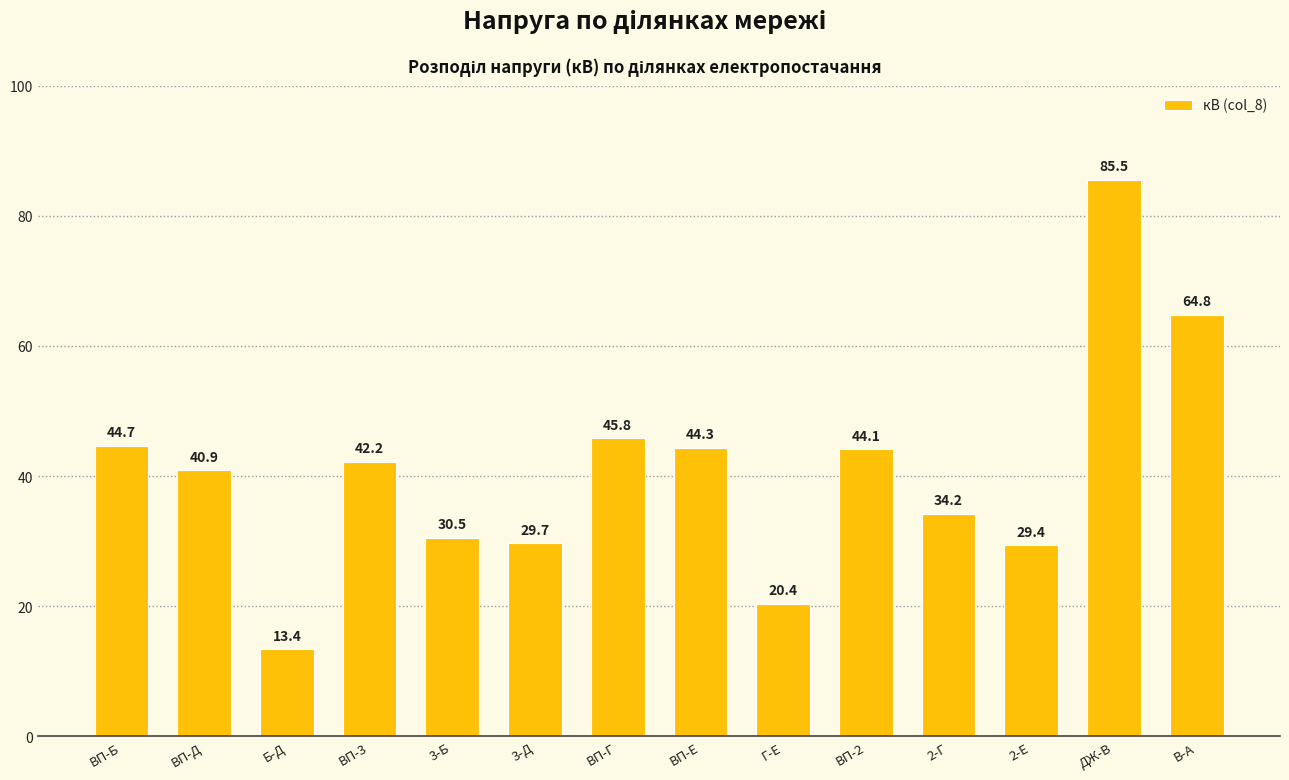

Reading right to left, extract all data points from this chart.

64.8	85.5	29.4	34.2	44.1	20.4	44.3	45.8	29.7	30.5	42.2	13.4	40.9	44.7